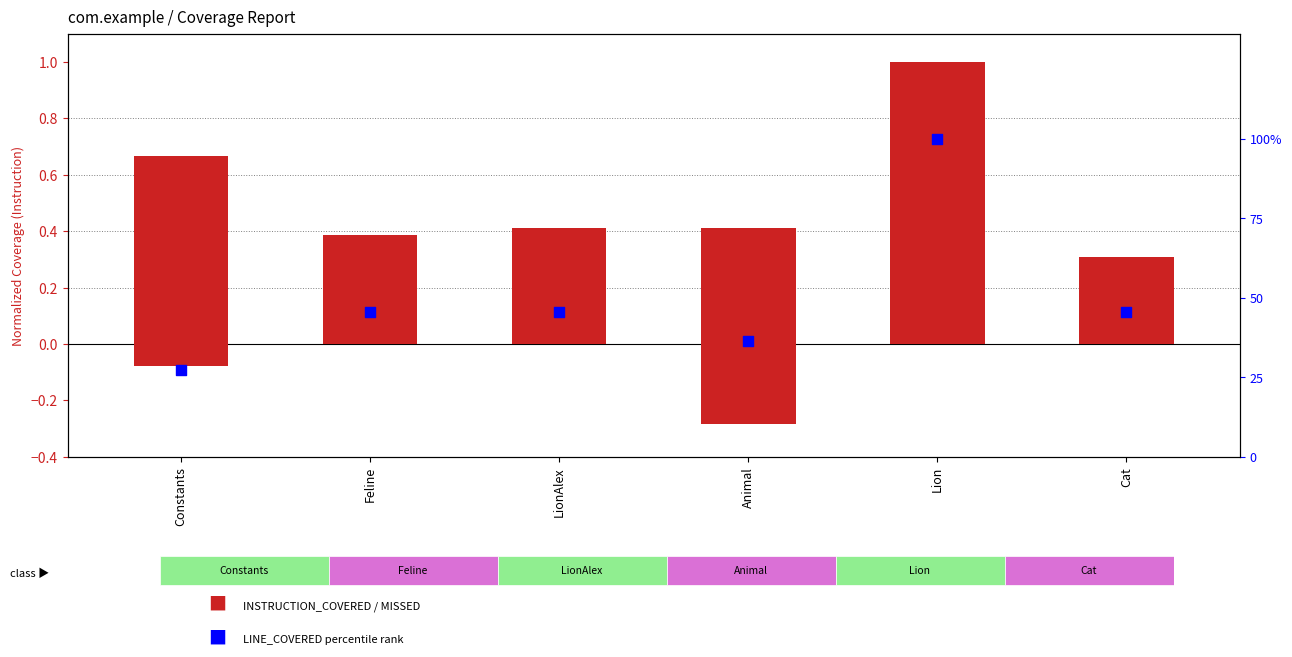

At how many categories does at least one series exceed 63?

1